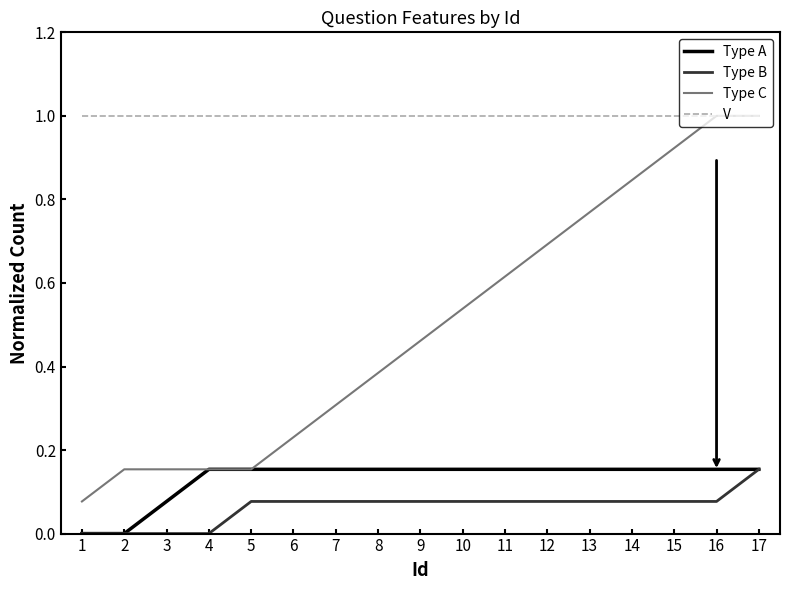

What is the total value across all series at 1?

1.1